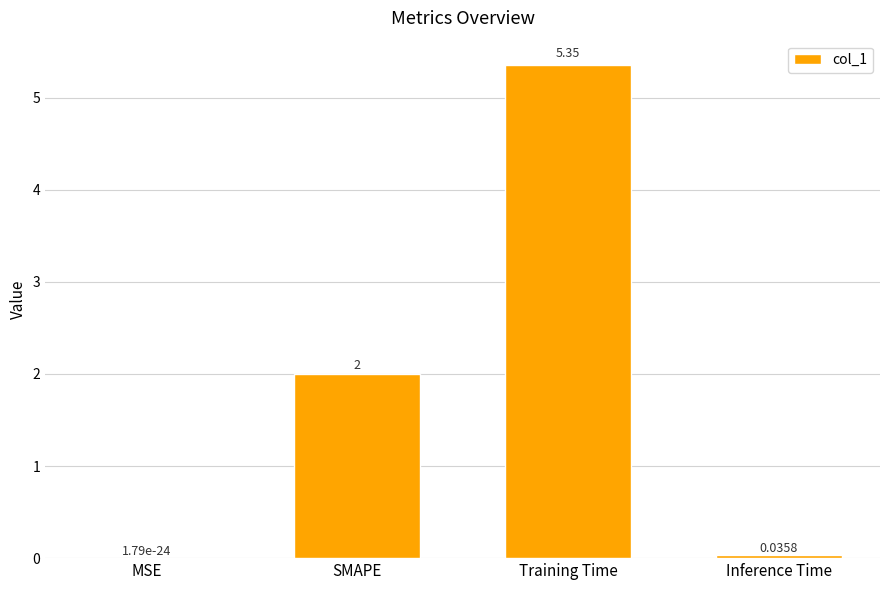

What is the change in value from MSE to SMAPE?

+2.0